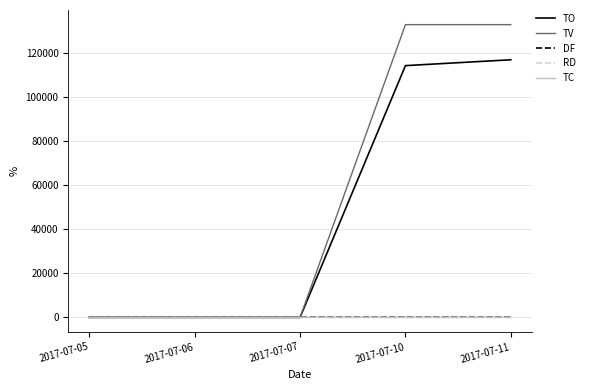

Which series changed the most between 2017-07-06 and 2017-07-11?

TV